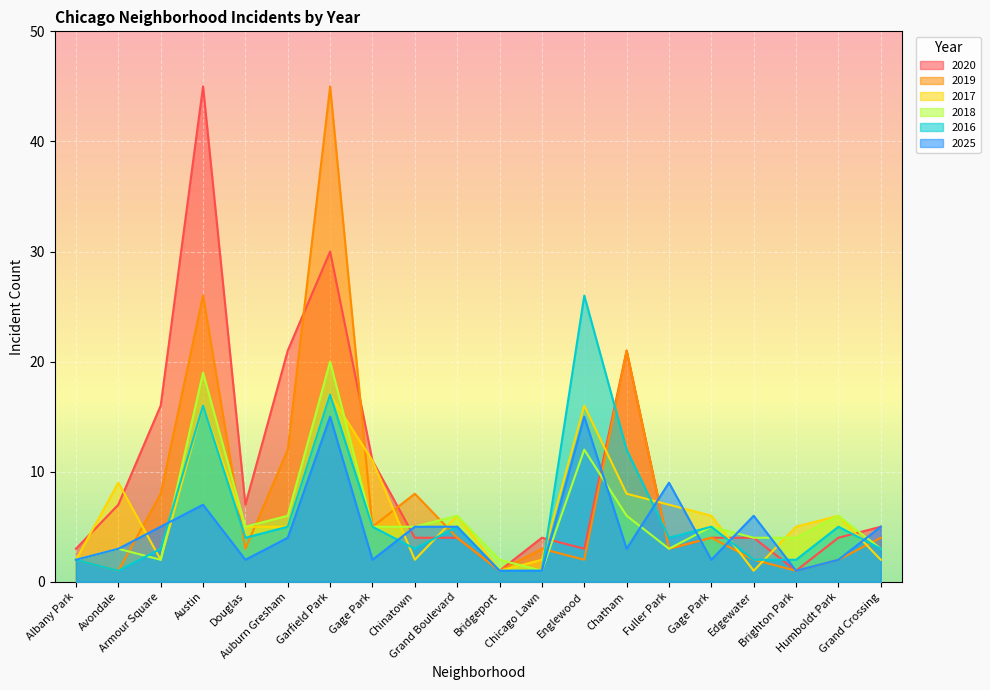

What are all the series names shown in the legend?

2020, 2019, 2017, 2018, 2016, 2025